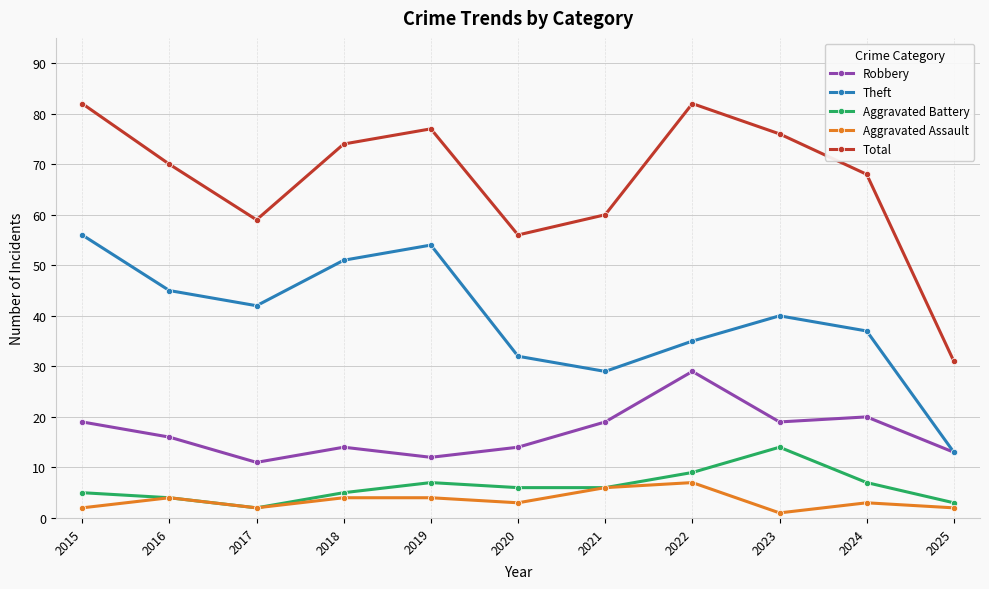

True or false: Total and Aggravated Battery intersect in this chart.

False